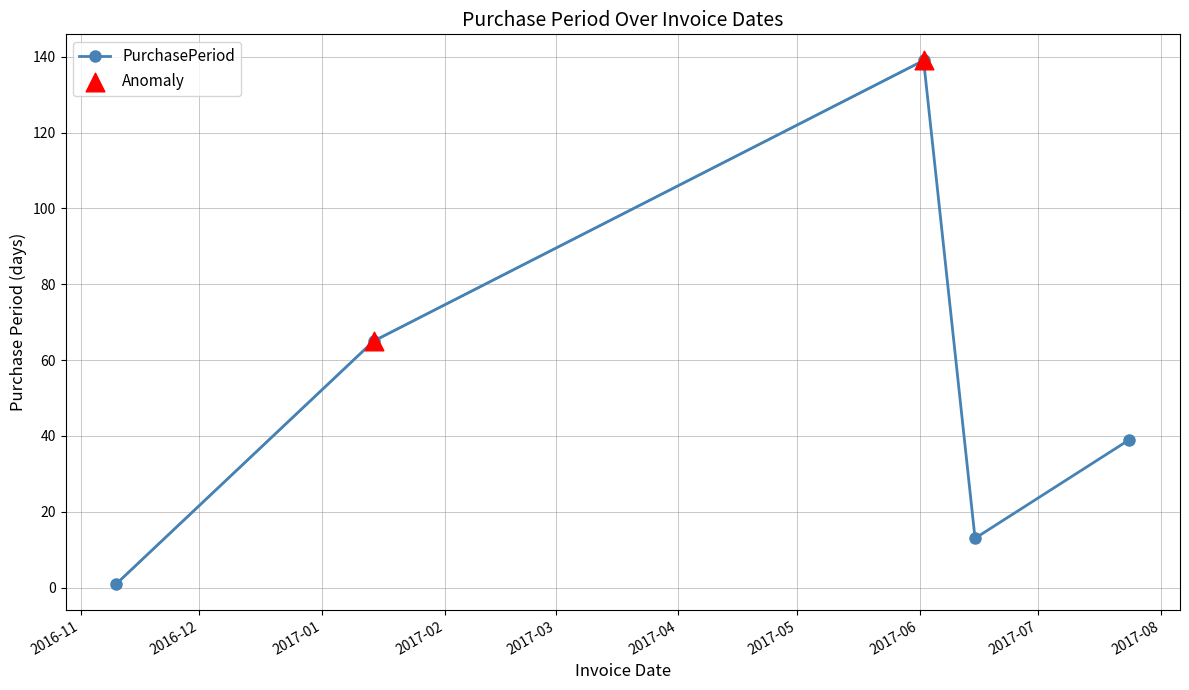

What is the greatest value displayed?

139